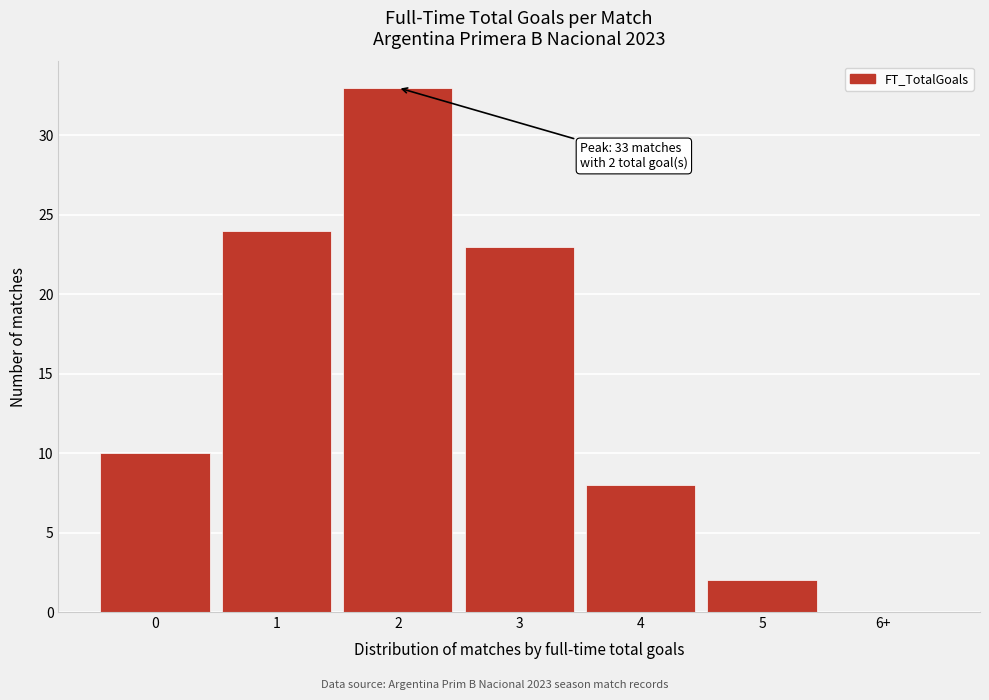

Reading right to left, list all the values displayed in this chart.

6+=0	5=2	4=8	3=23	2=33	1=24	0=10